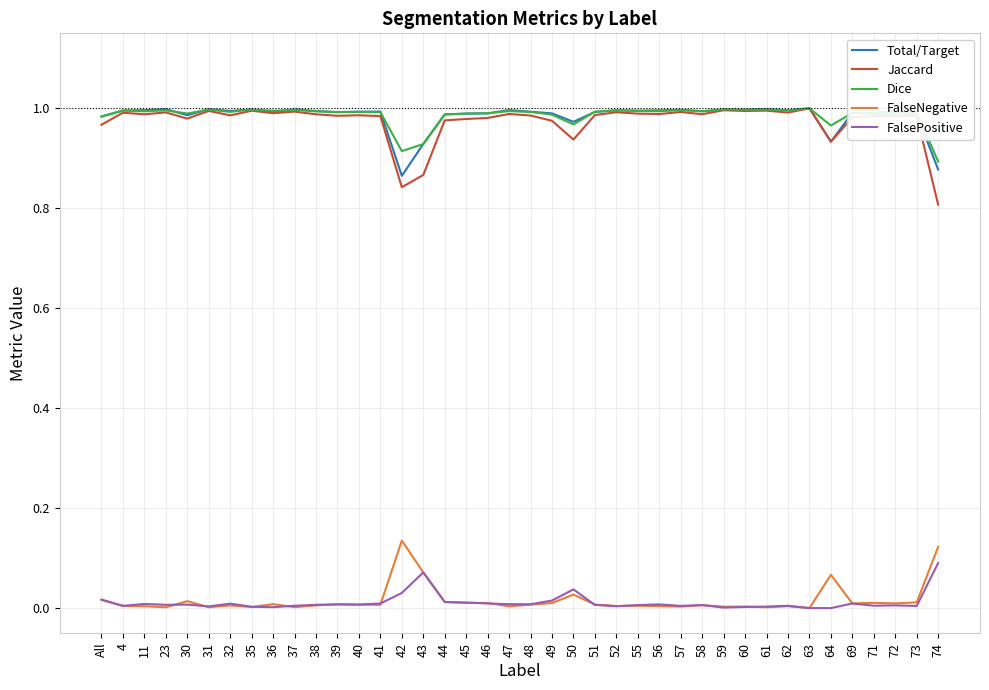

Is the value of Dice at 30 greater than the value of FalseNegative at 32?

Yes